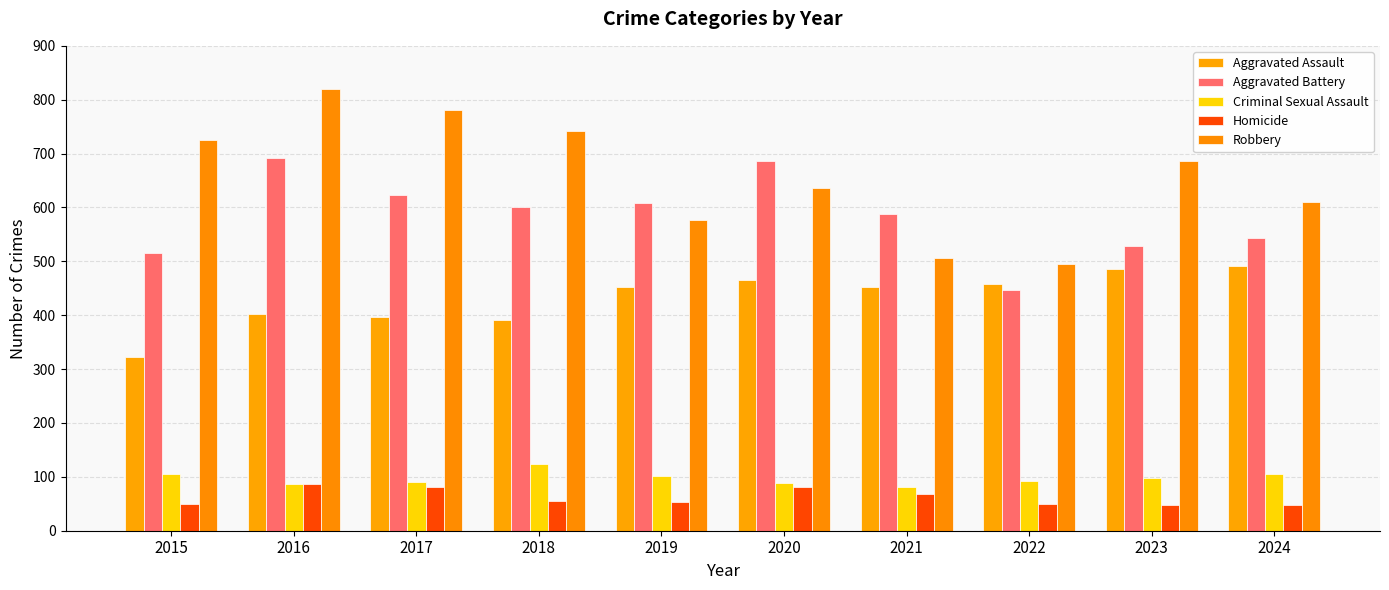

True or false: Aggravated Battery has a value of 696 at 2023.

False